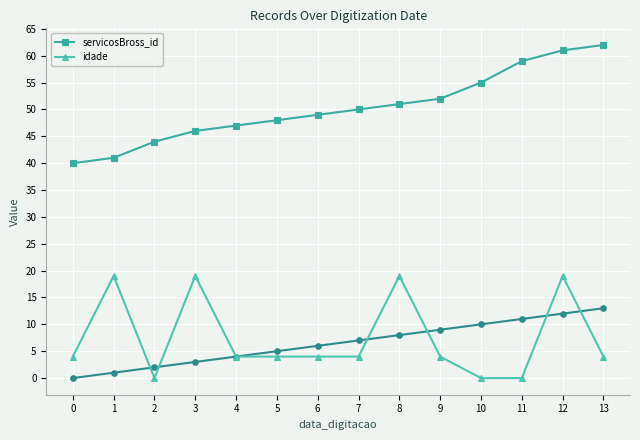

True or false: idade and servicosBross_id intersect in this chart.

False